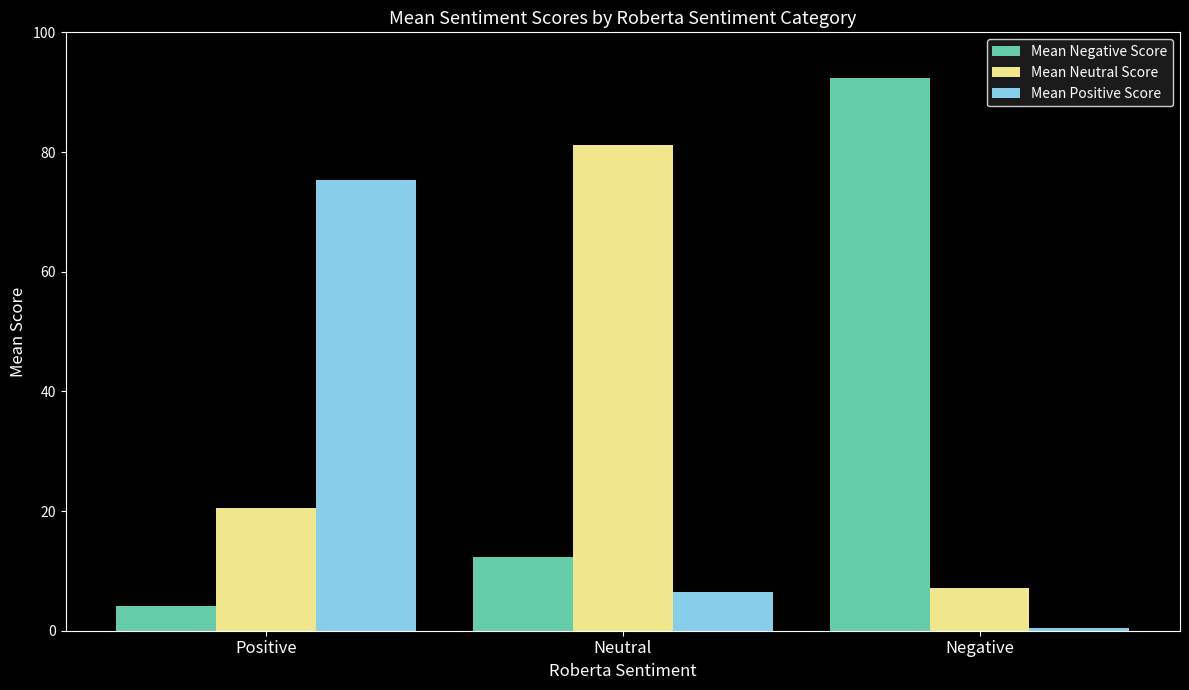

Rank the series at Positive from lowest to highest value.

Mean Negative Score, Mean Neutral Score, Mean Positive Score